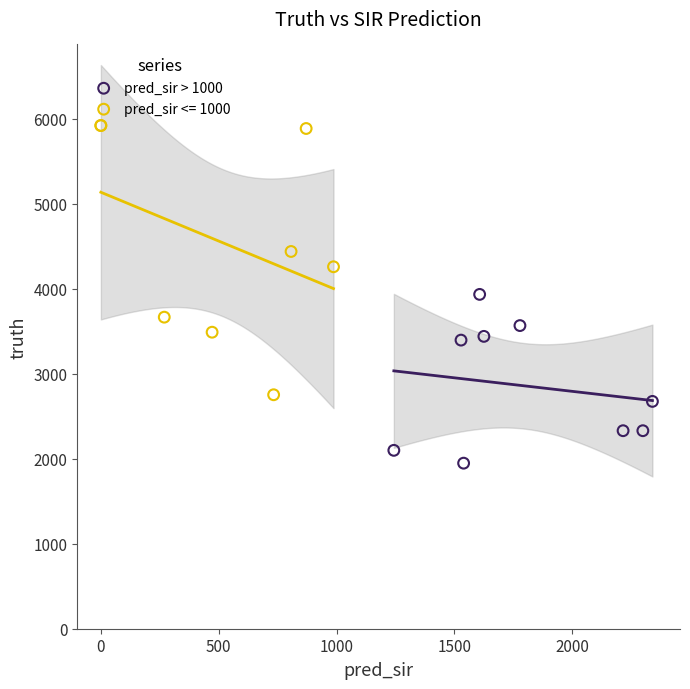

Which series contains the highest Y value?

pred_sir <= 1000